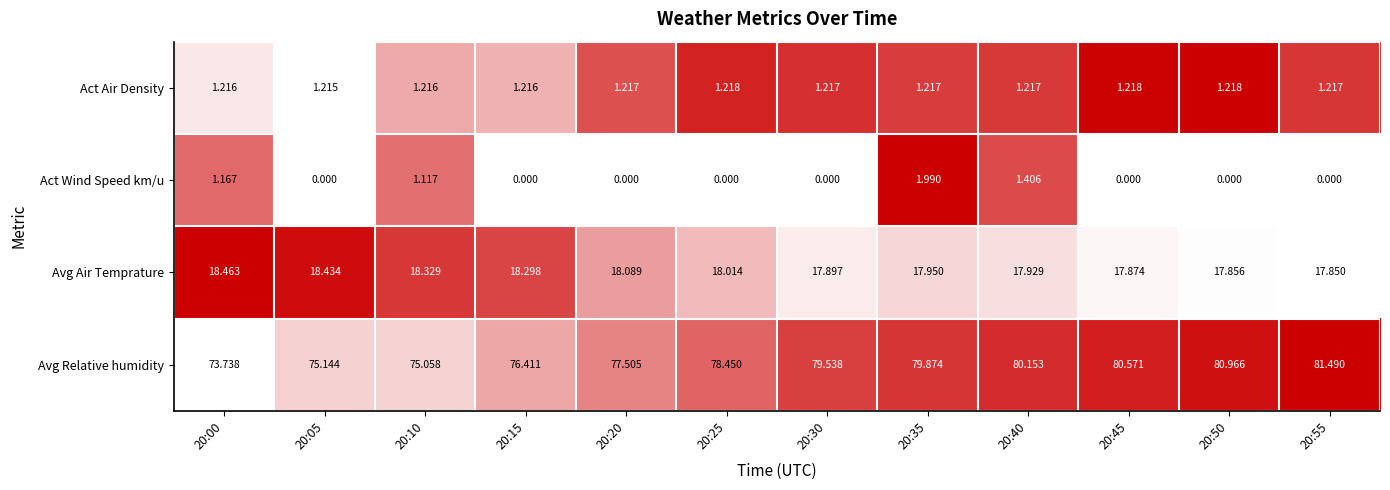

At which category does the chart reach its peak across all series?

20:55